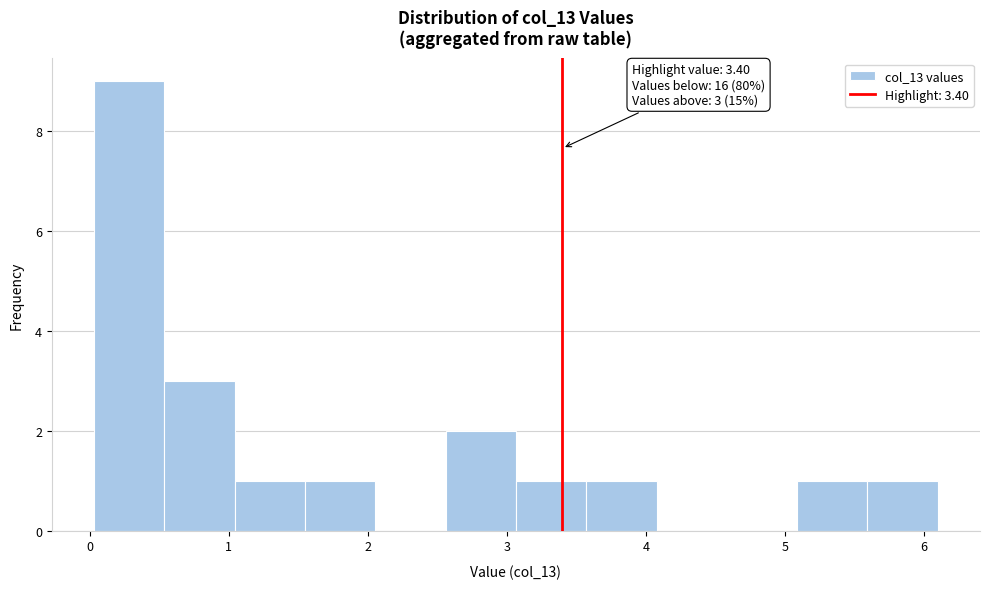

Which range on the x-axis has the tallest bar?

0.0 to 0.5